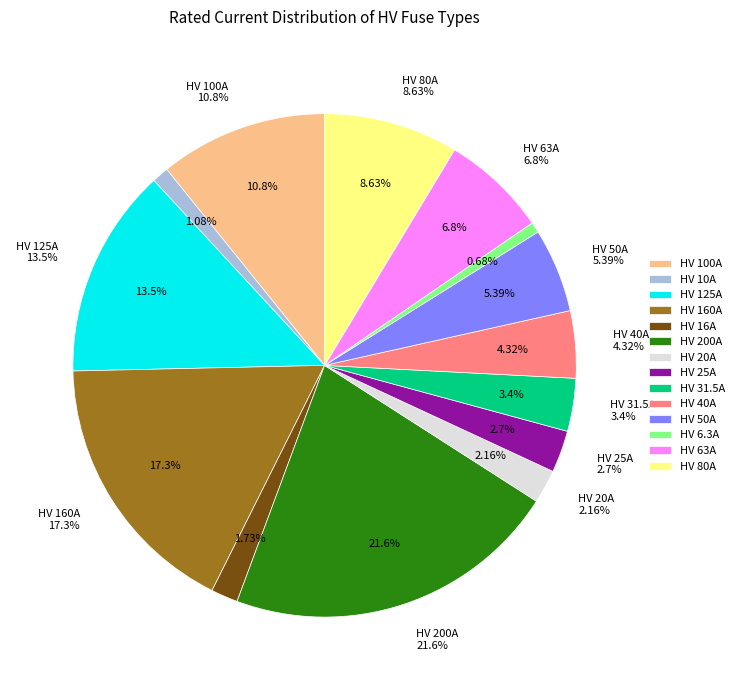

Which slice is the largest?

HV 200A